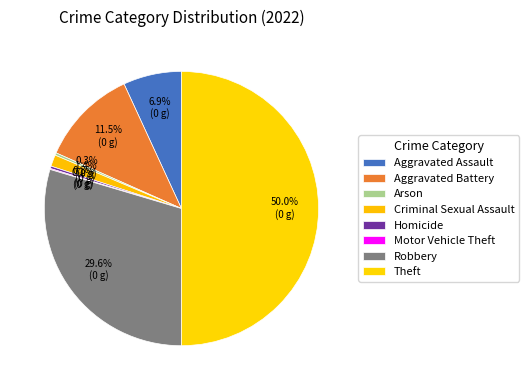

Approximately how many times larger is the value at Aggravated Battery compared to Robbery?

0.4